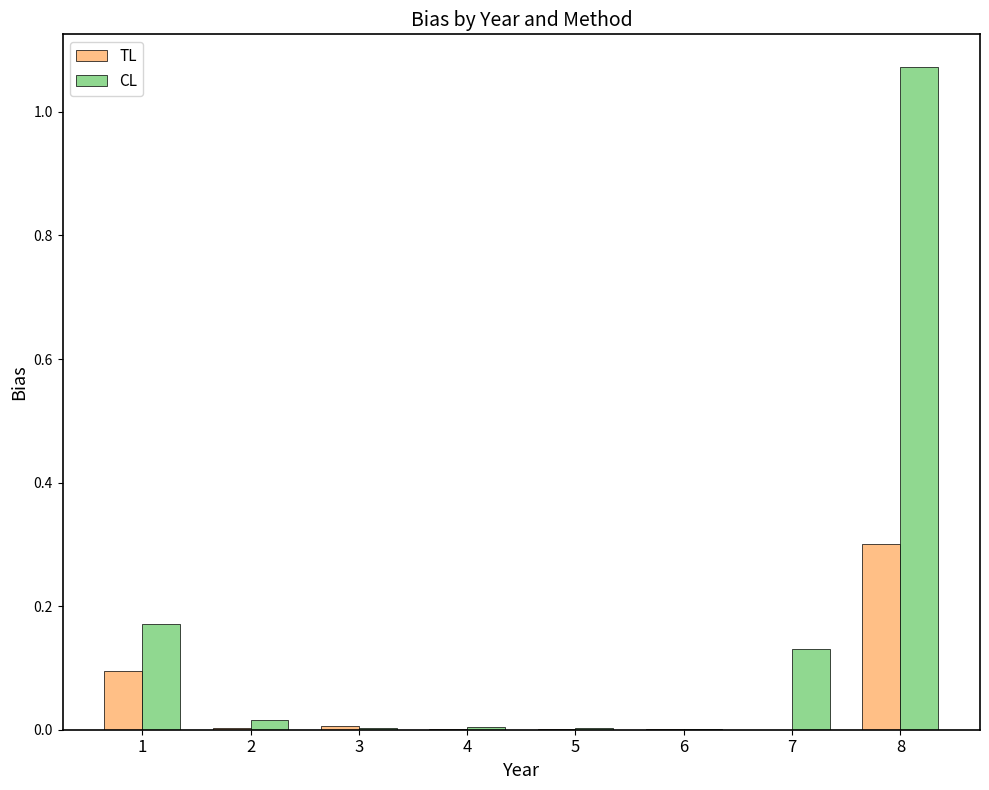

Which series changed the most between 3 and 8?

CL